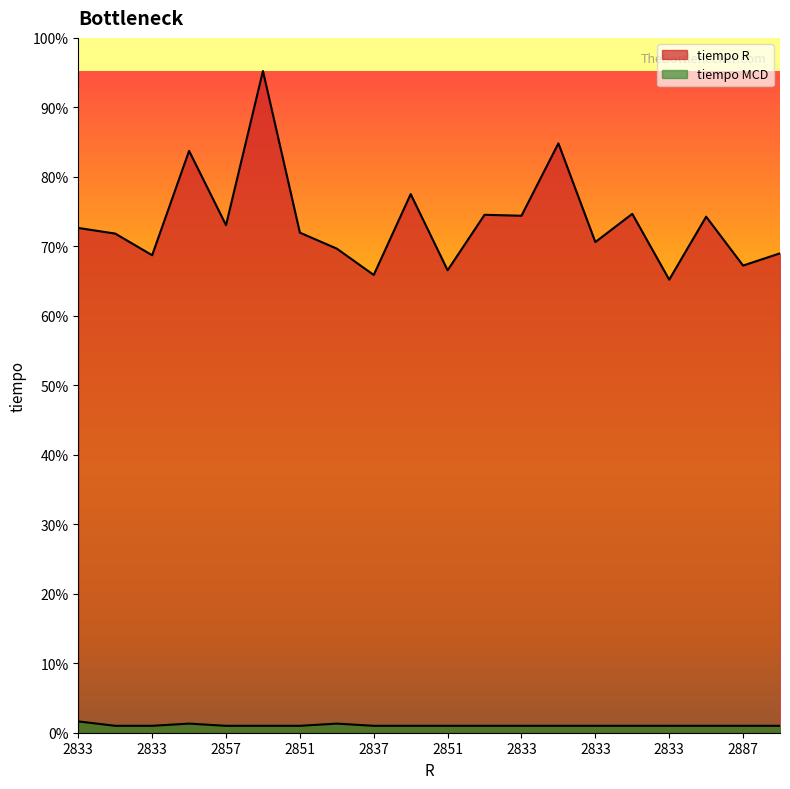

Is it true that tiempo MCD equals 3.6 at 2833?

False